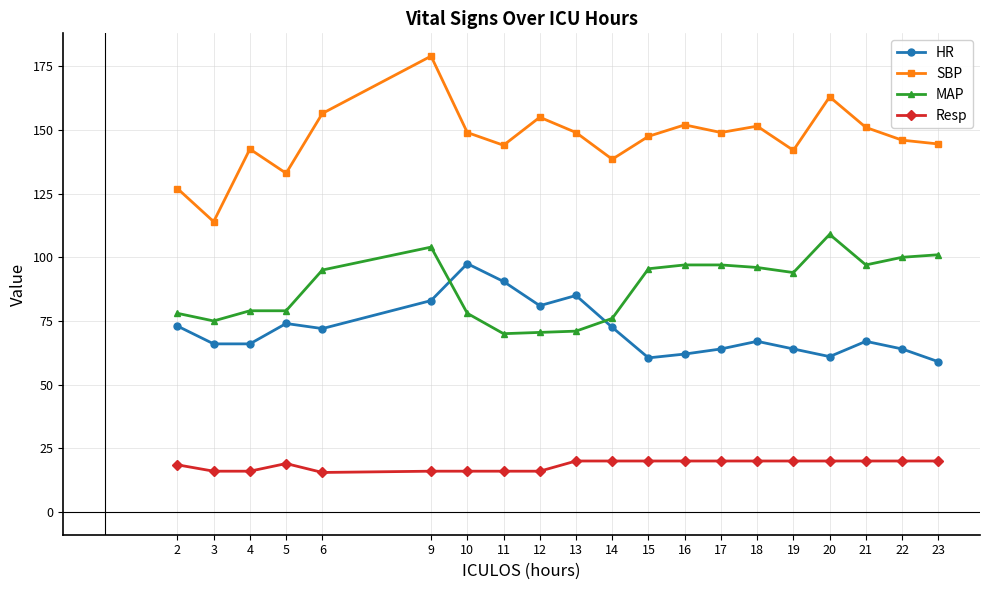

What is the maximum value for MAP?

109.0